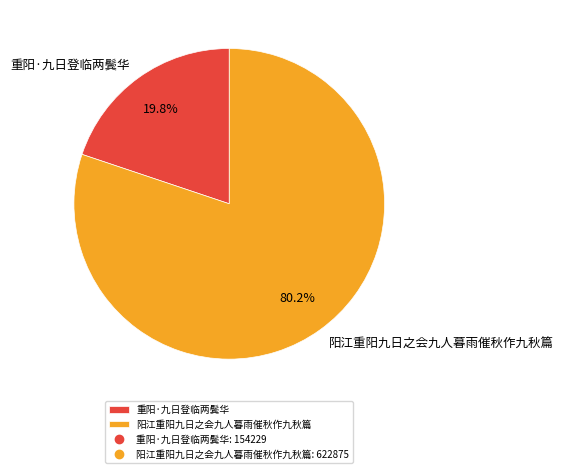

How much of the chart is everything except 阳江重阳九日之会九人暮雨催秋作九秋篇?

19.8%